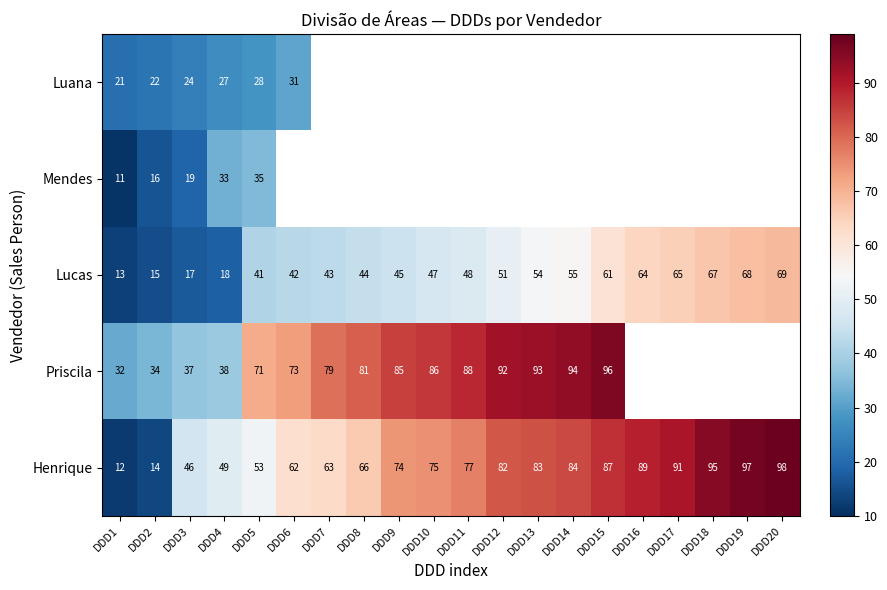

Which has a higher value, DDD1 or DDD20?

DDD20